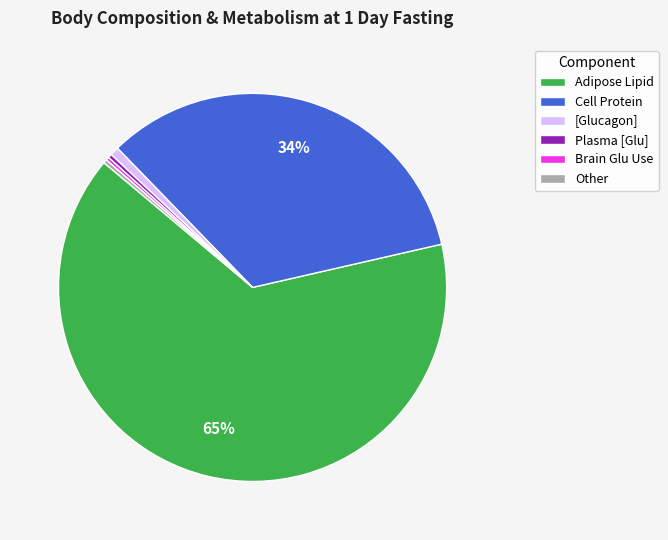

What is the largest slice in the pie chart?

Adipose Lipid